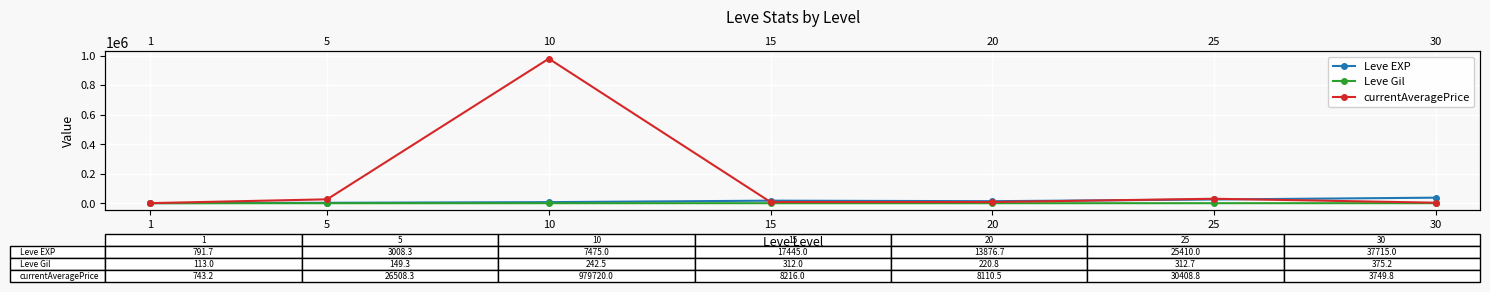

Reading left to right, what are all the values shown in this chart?

Leve EXP: 791.7	3008.3	7475.0	17445.0	13876.7	25410.0	37715.0
Leve Gil: 113.0	149.3	242.5	312.0	220.8	312.7	375.2
currentAveragePrice: 743.2	26508.3	979720.0	8216.0	8110.5	30408.8	3749.8